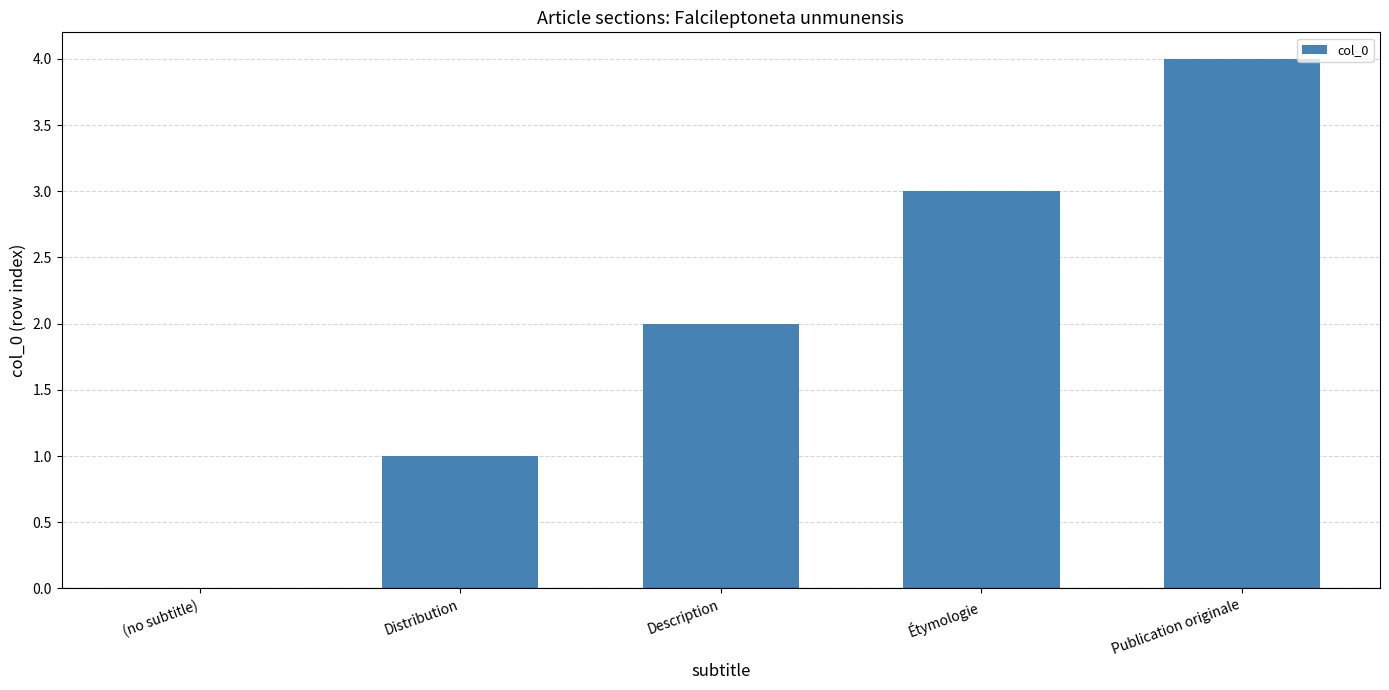

What is the change in value from Description to Publication originale?

+2